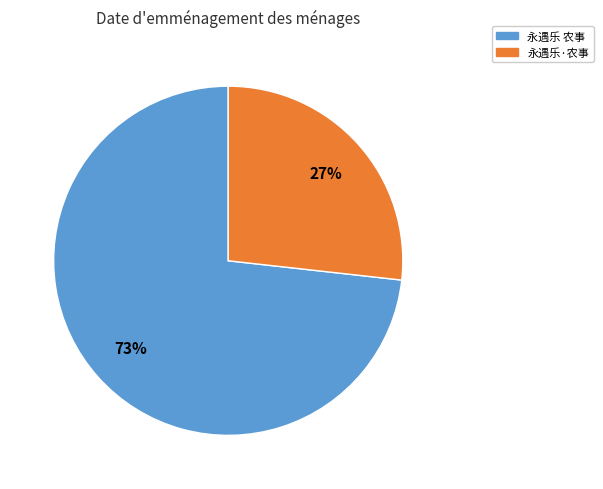

Does 永遇乐 农事 represent more than half of the total?

Yes